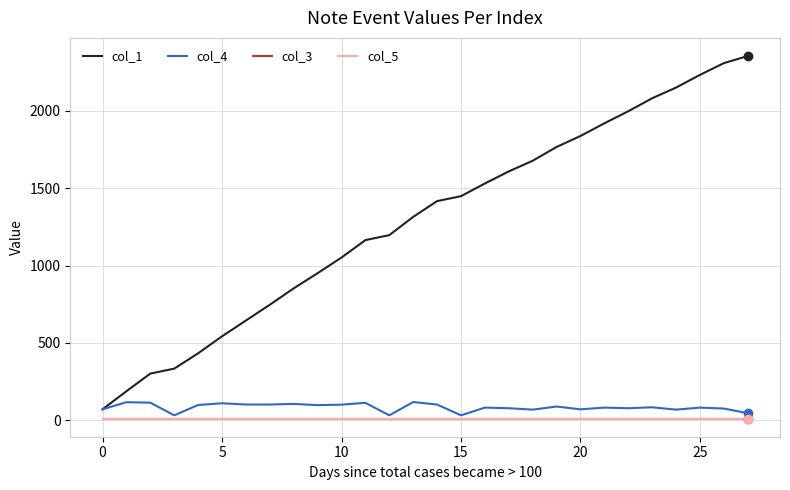

What is the sum of all col_1 values?

36133